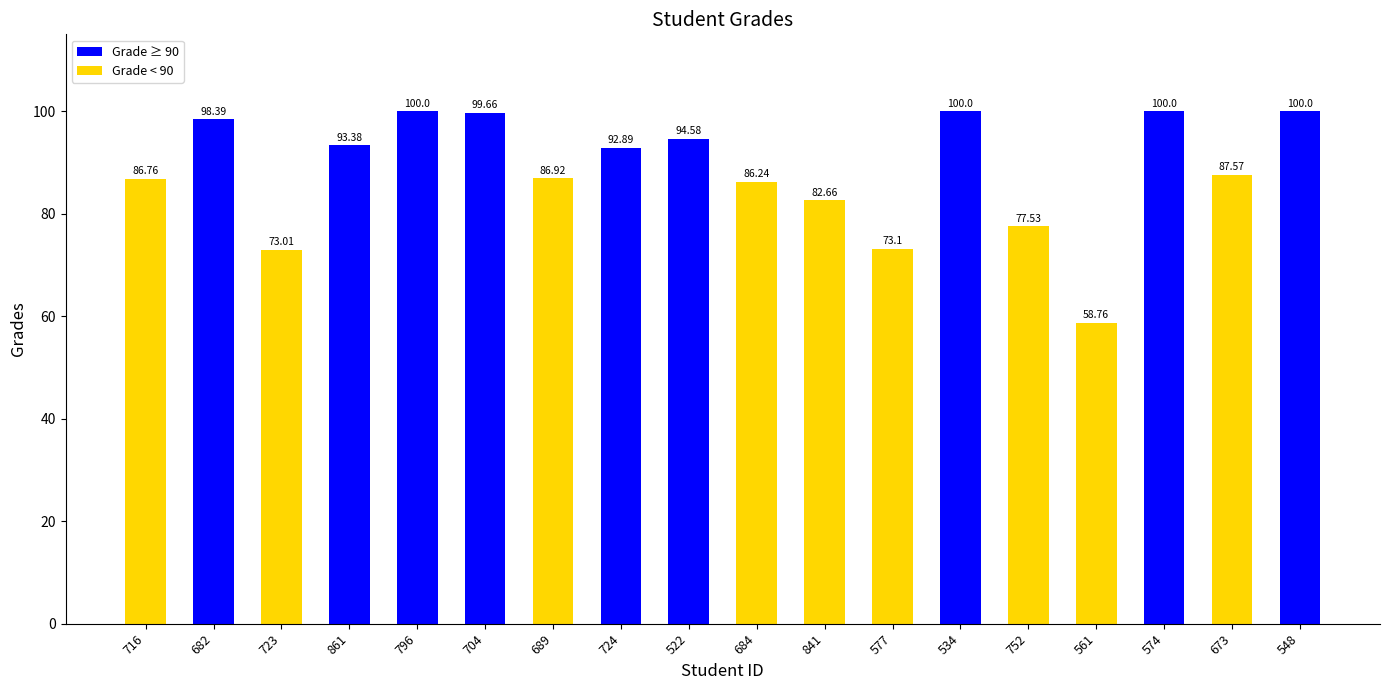

What is the value of the 15th bar from the left?

58.8